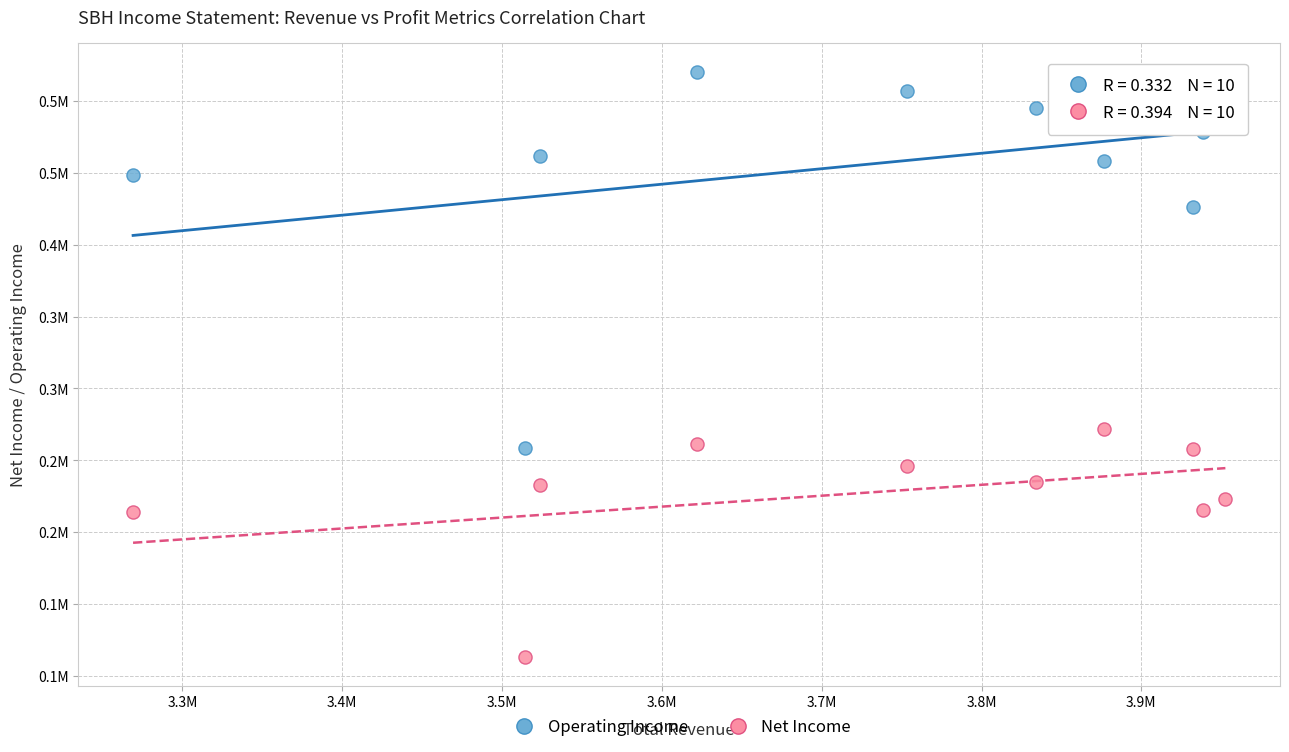

What are all the series names shown in the legend?

Operating Income, Net Income